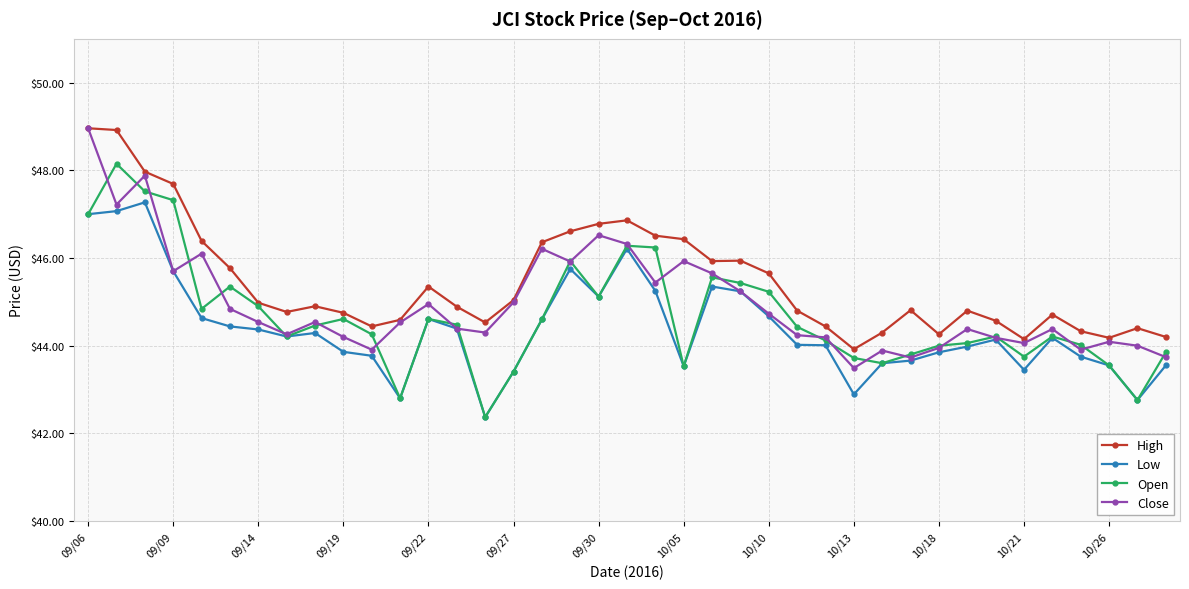

True or false: Open has more than 0 interior local peaks.

True